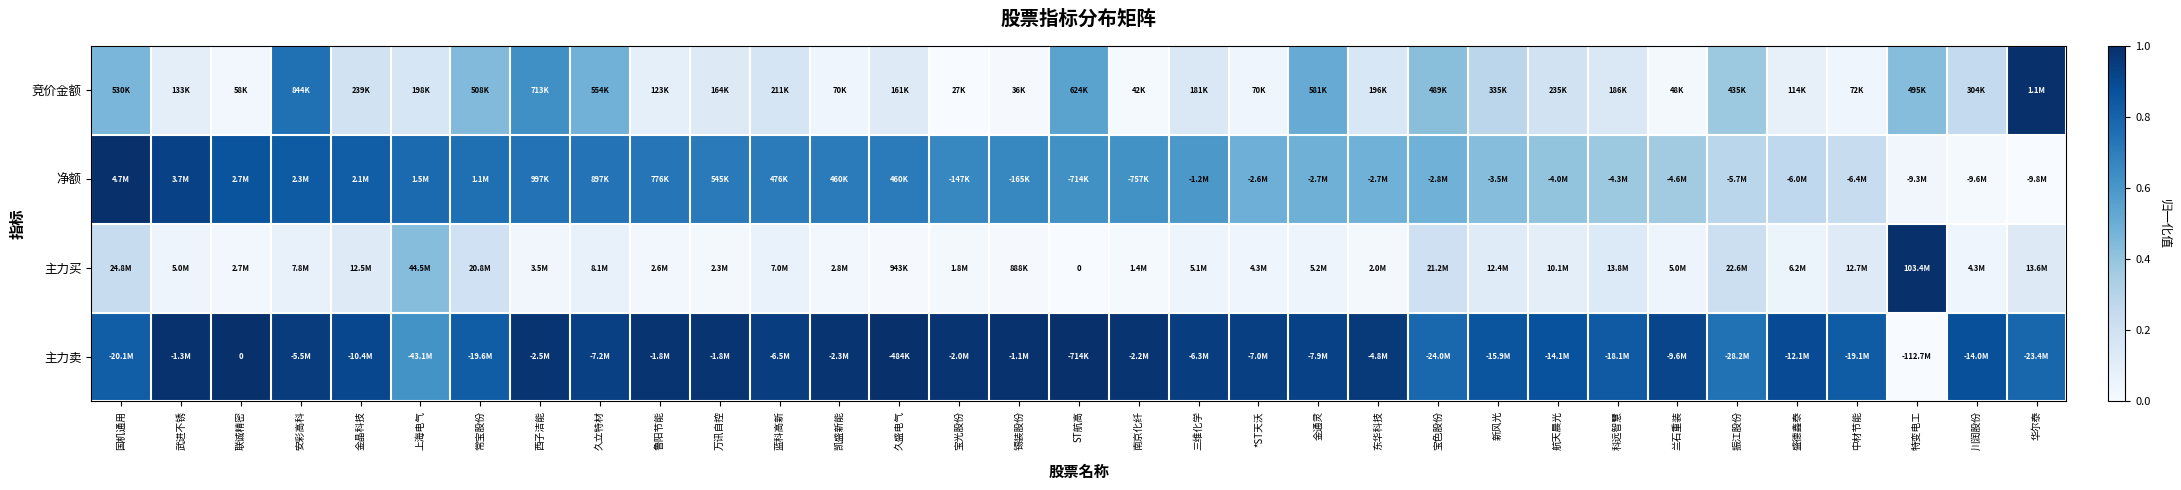

How many data points in 竞价金额 are above 0?

32